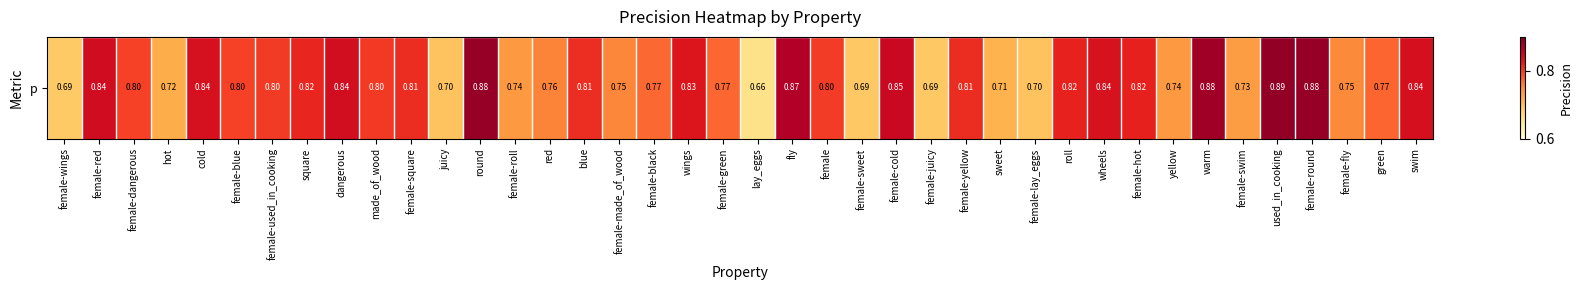

At which label is the value closest to 0?

lay_eggs